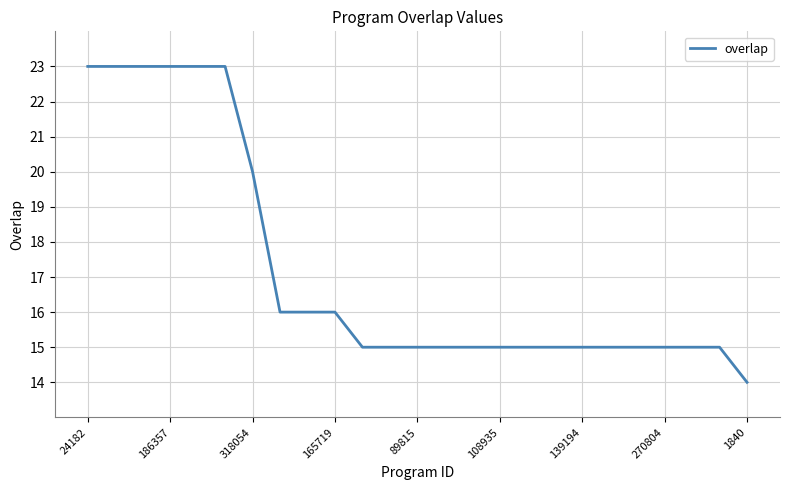

What is the average value?

17